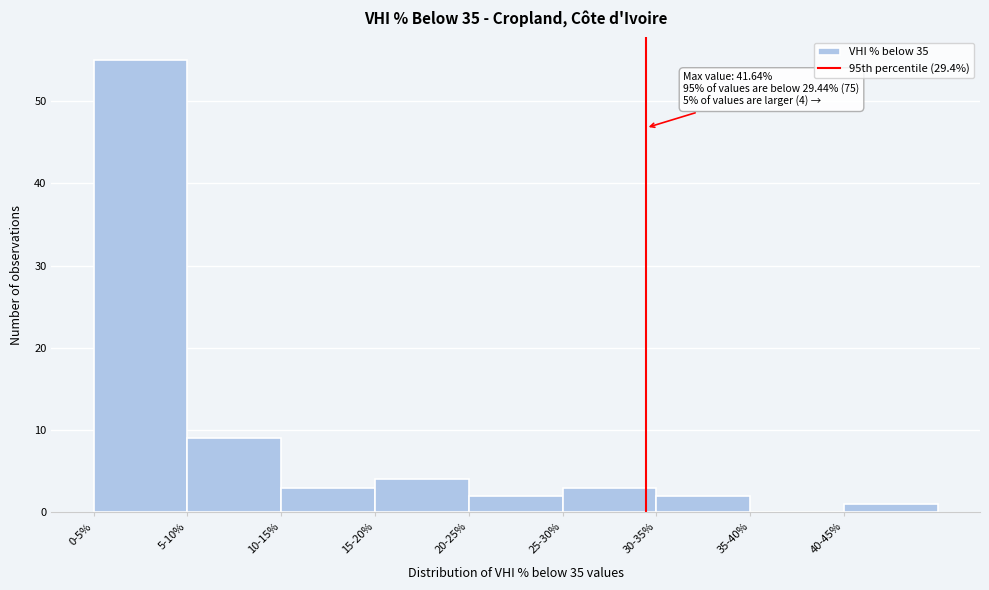

Reading left to right, extract all data points from this chart.

0-5%=55	5-10%=9	10-15%=3	15-20%=4	20-25%=2	25-30%=3	30-35%=2	35-40%=0	40-45%=1